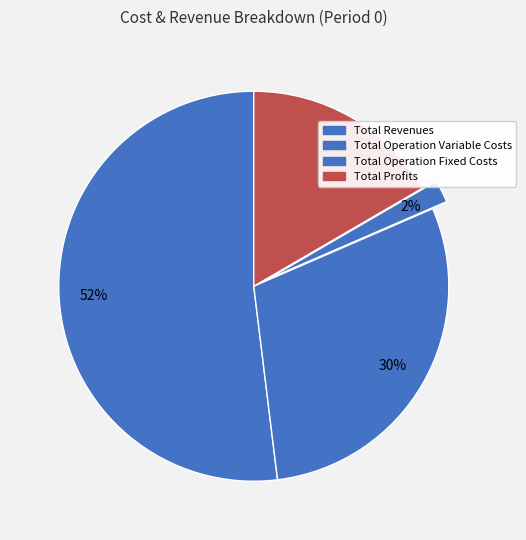

What is the ratio of the value at Total Operation Variable Costs to the value at Total Profits?

1.8